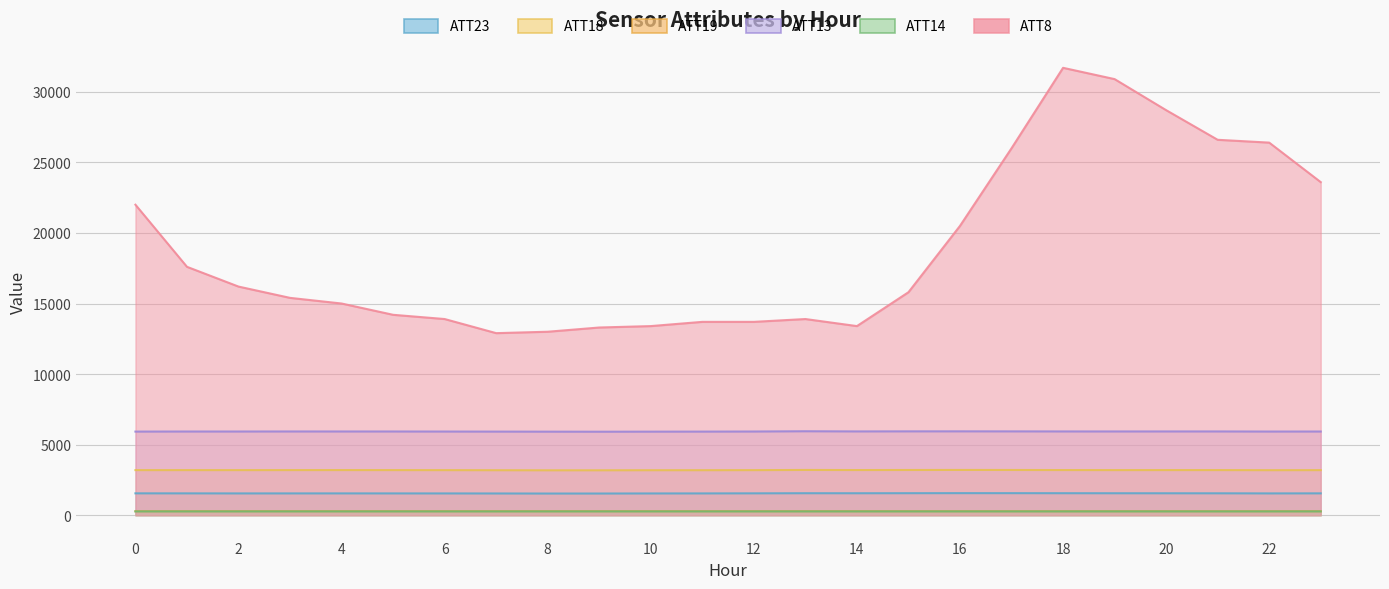

What is the difference between the second highest and minimum values in the ATT8 series?

18000.0